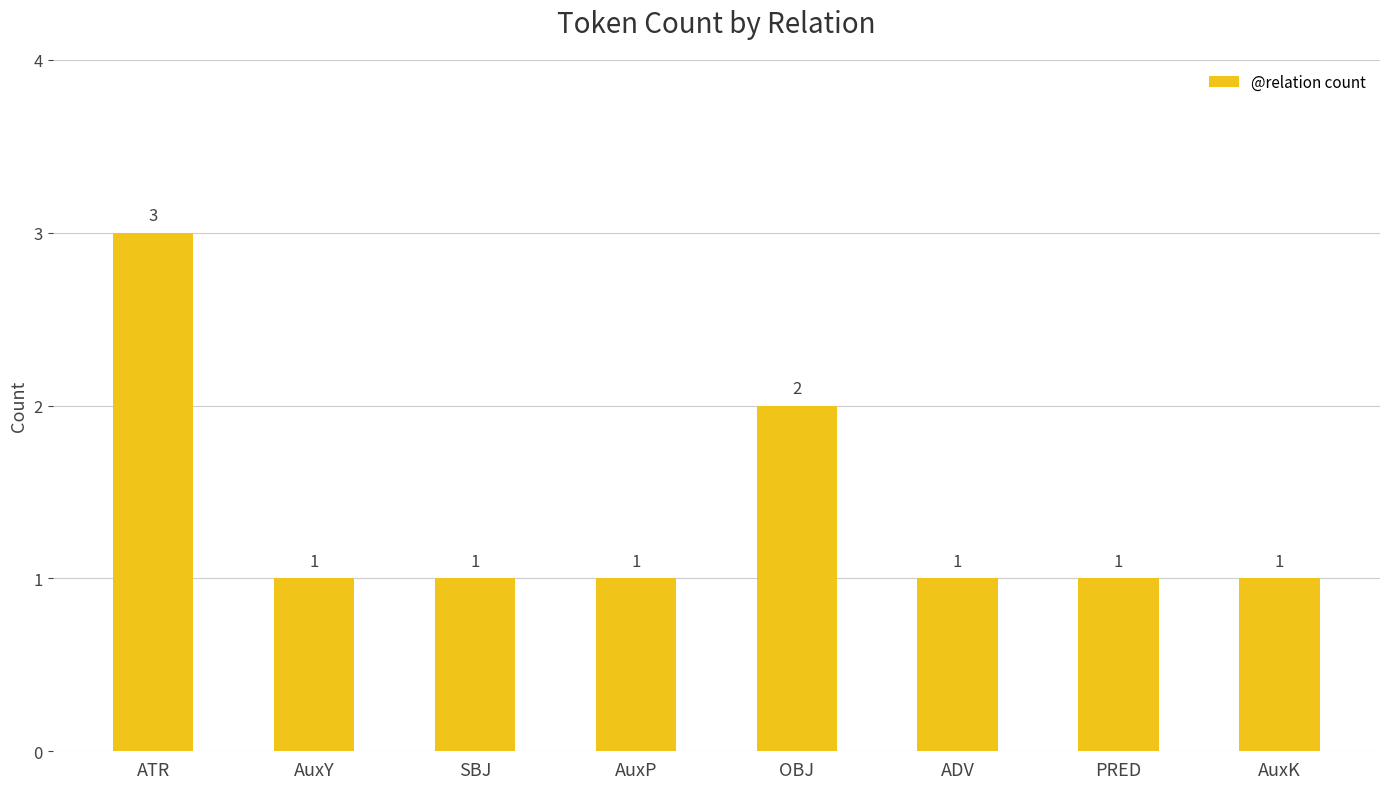

What is the change in value from ATR to SBJ?

-2